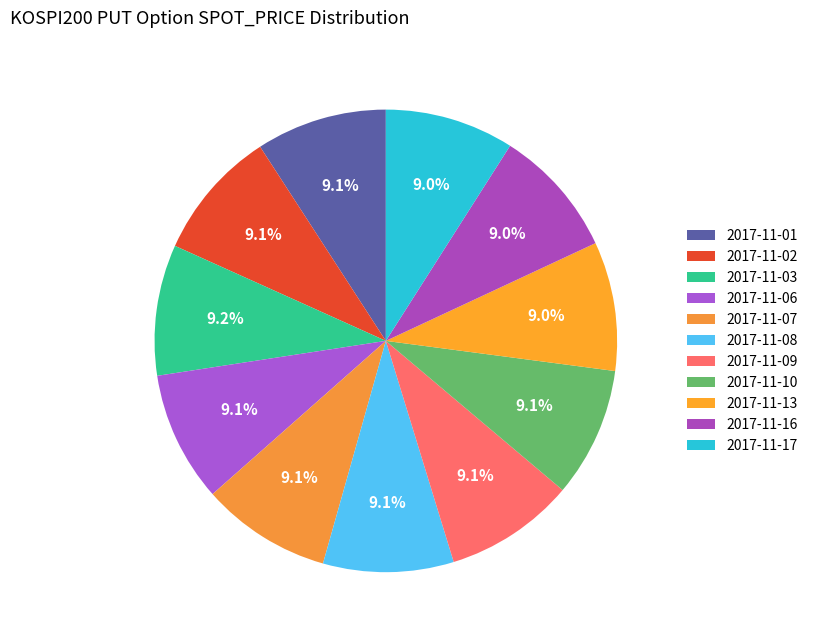

What percentage is the 2017-11-01 slice, to the nearest percent?

9%